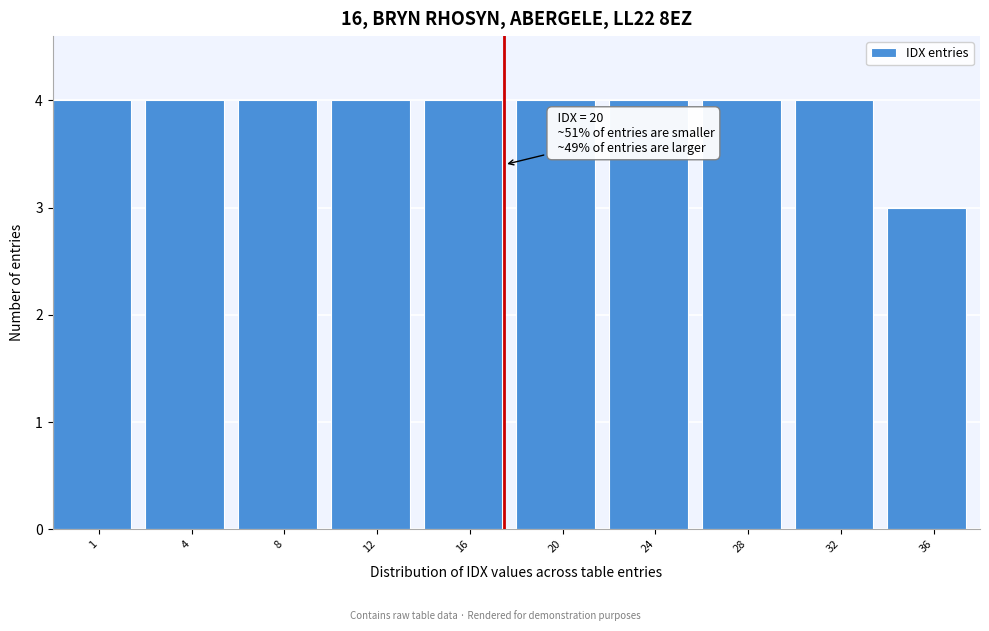

Reading left to right, transcribe all the data shown in this chart.

4	4	4	4	4	4	4	4	4	3